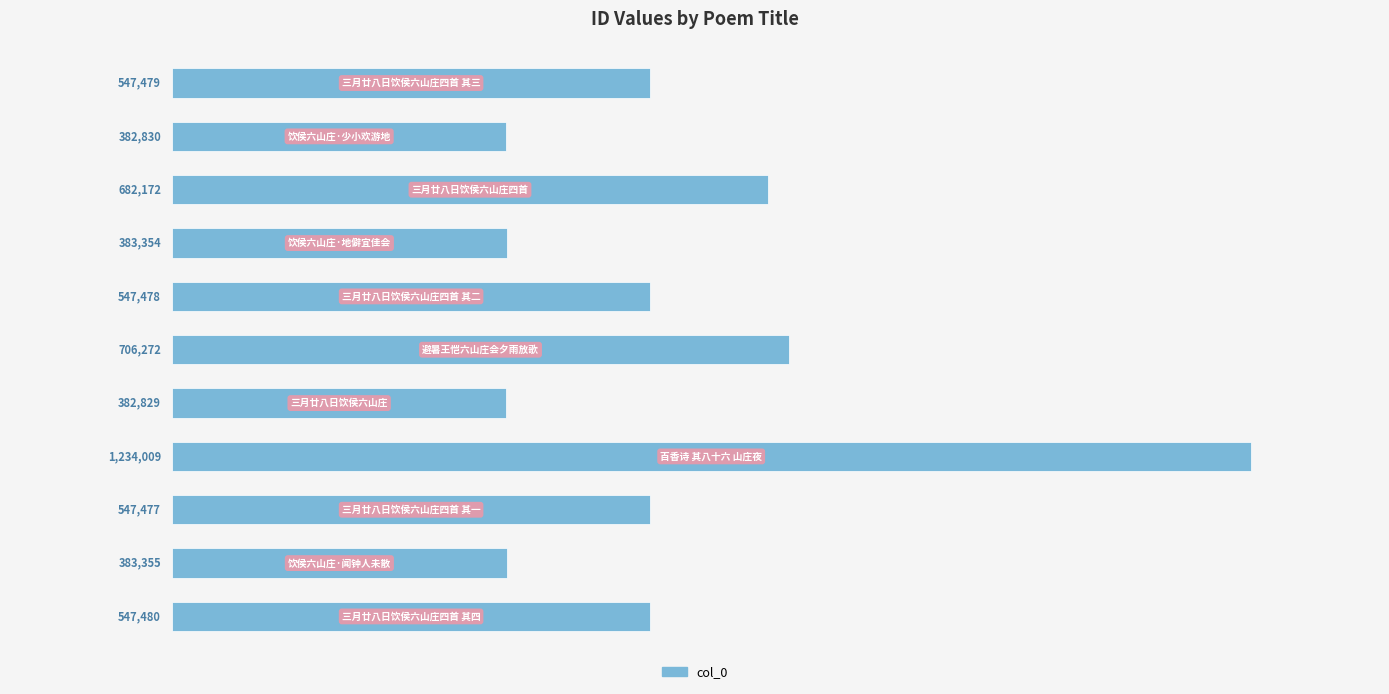

What is the greatest value displayed?

1234009